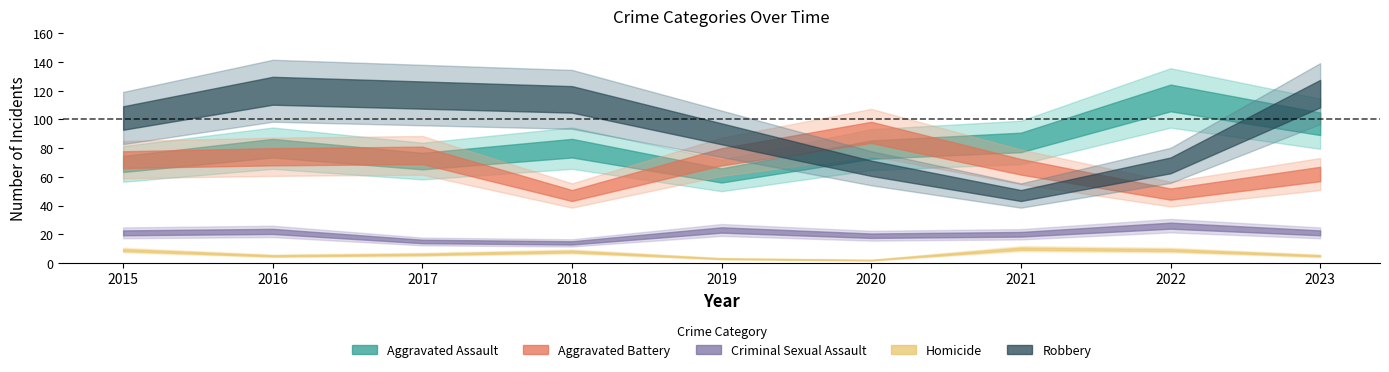

True or false: Robbery and Homicide cross at least once.

False